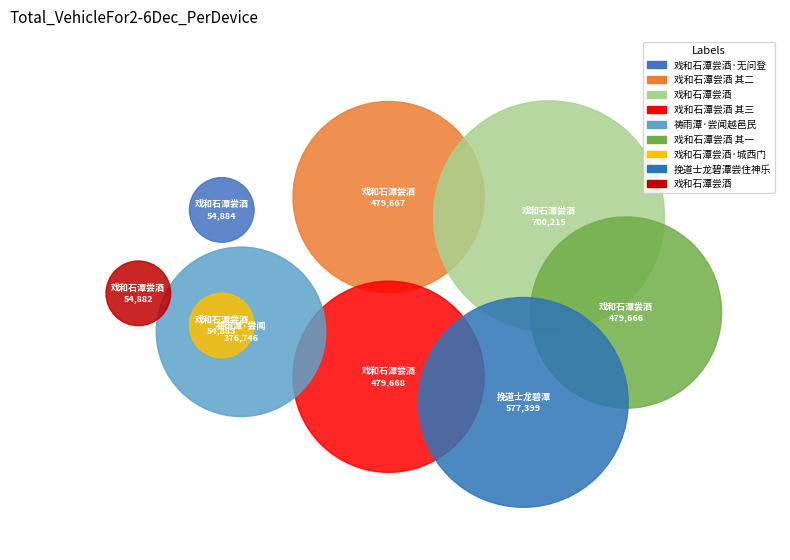

To the nearest percent, what is the average slice percentage?

11%